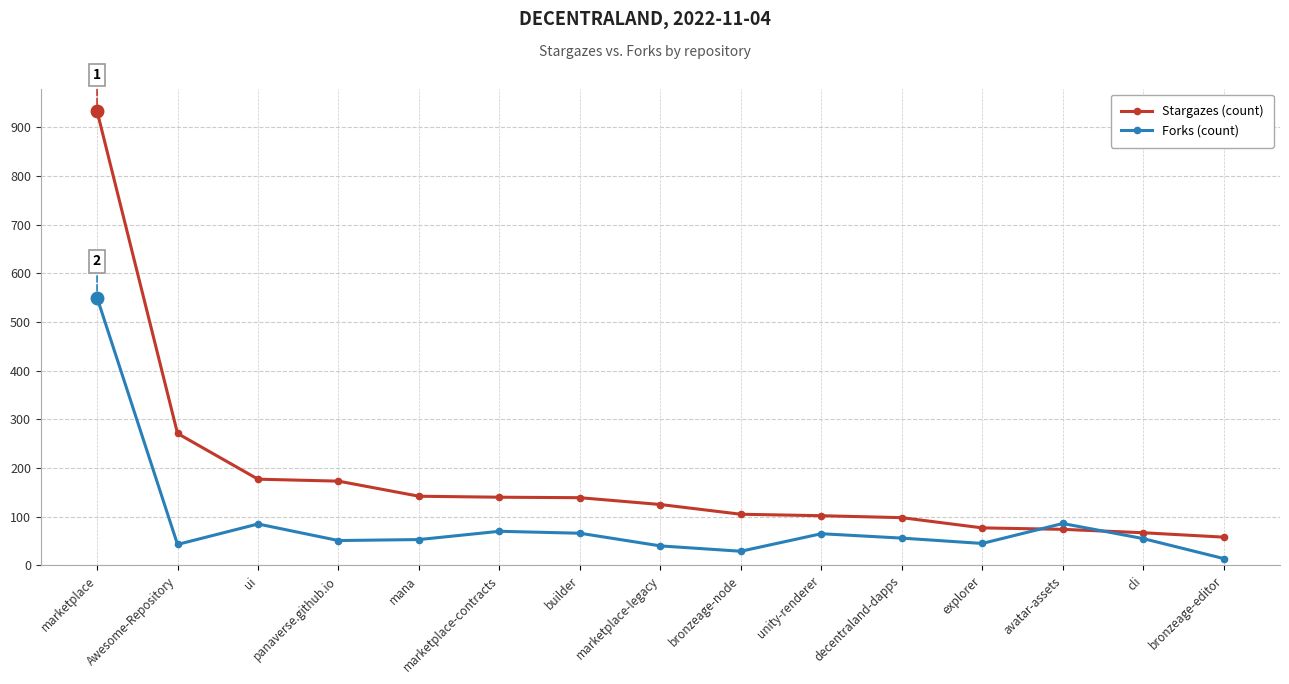

At which category is the sum across all series the highest?

marketplace